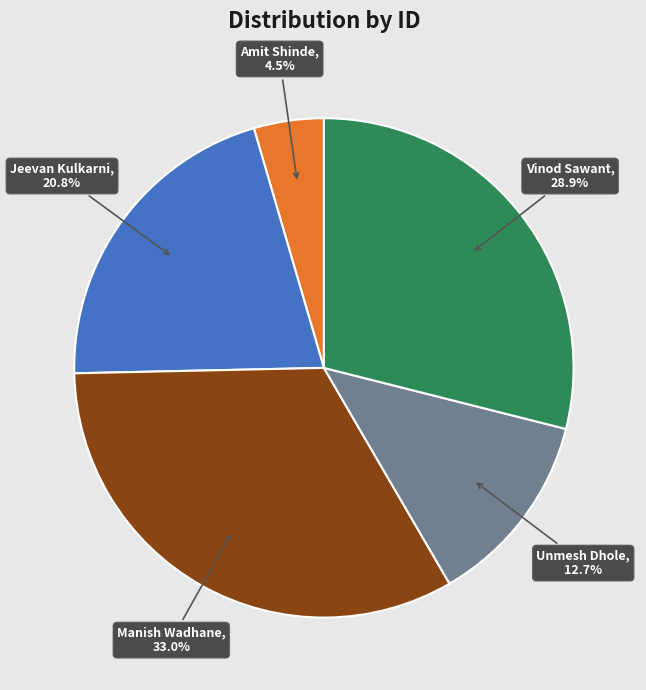

Is the sum of Amit Shinde and Manish Wadhane greater than half?

No